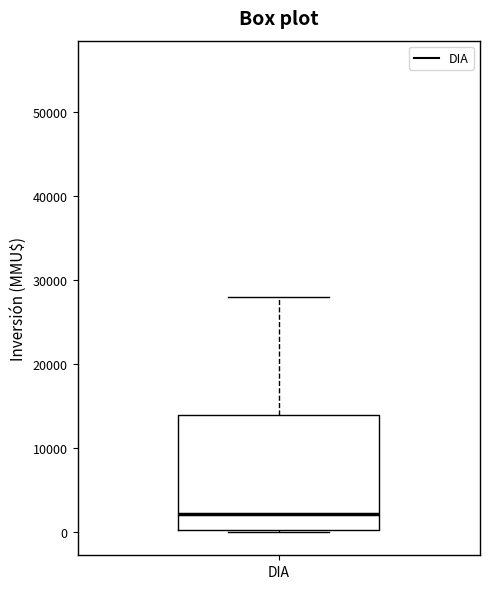

Read this box plot against the y-axis: the position of the median line, the range covered by the box, and the ends of both whiskers. The values are not printed on the chart, so give them approximately, as read against the axis.

median 2000, box 0 to 14000, whiskers 0 to 28000